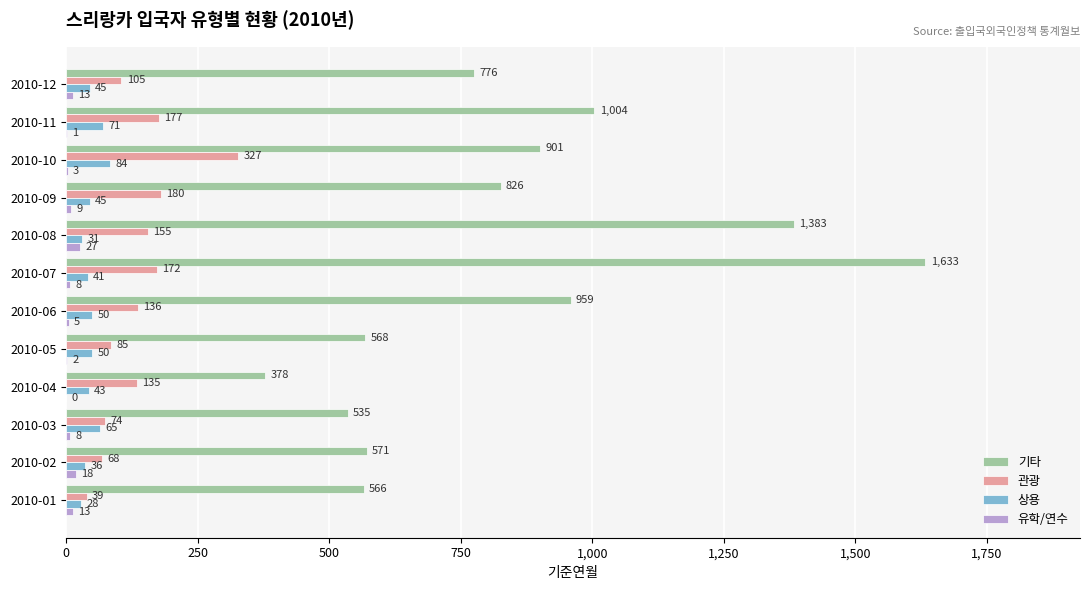

Between 2010-08 and 2010-11, which series saw the biggest shift?

기타